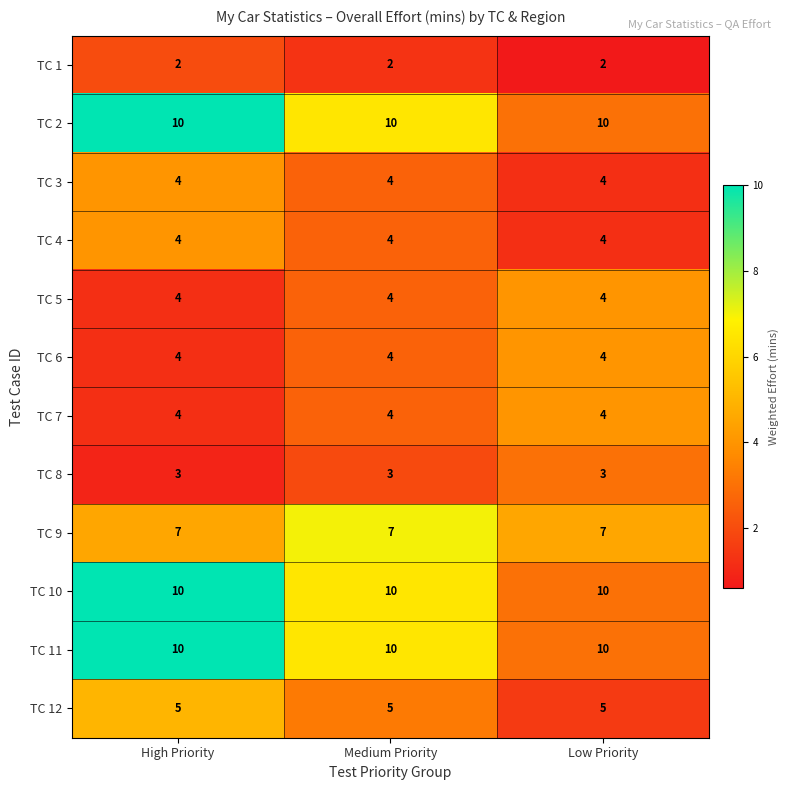

What is the highest value of the TC 9 series?

7